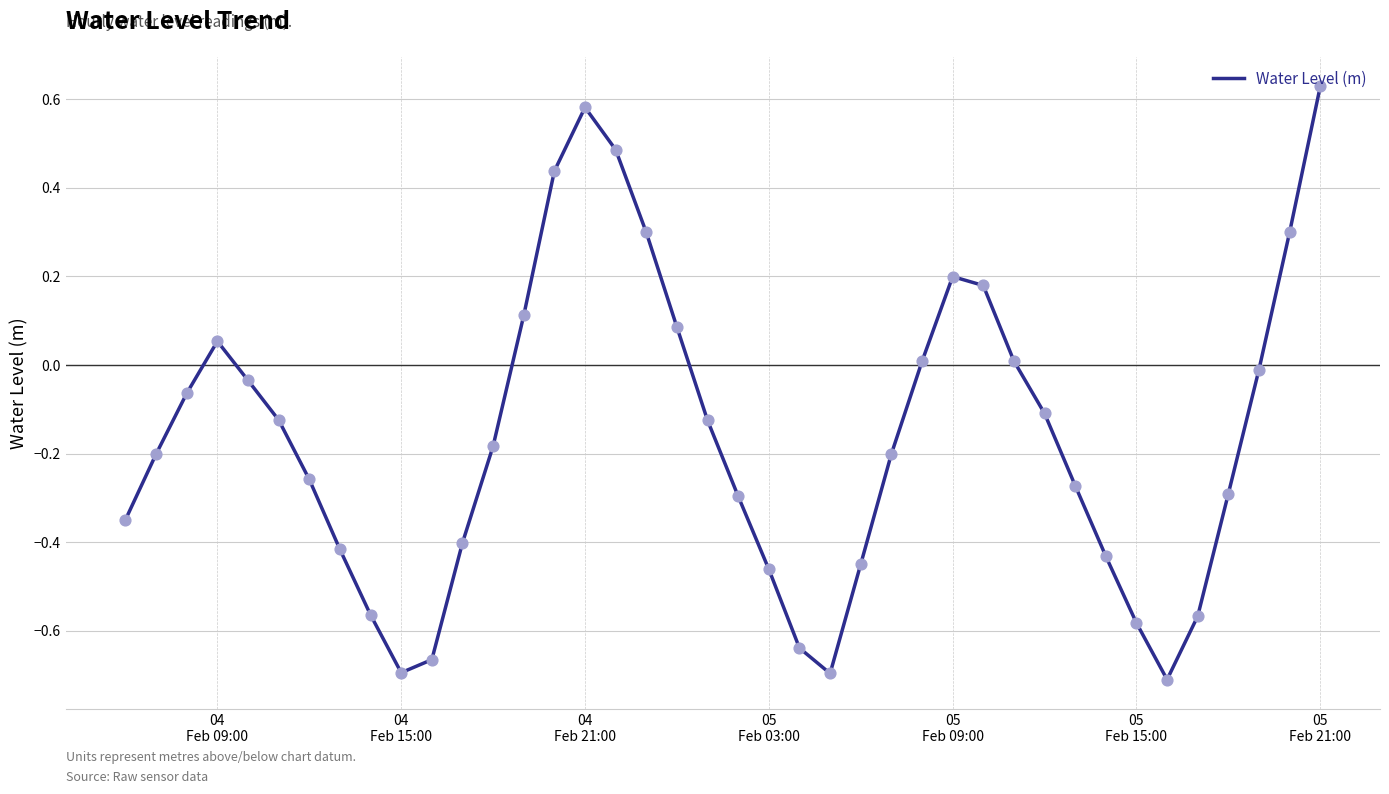

What is the difference between the maximum and minimum values?

1.3